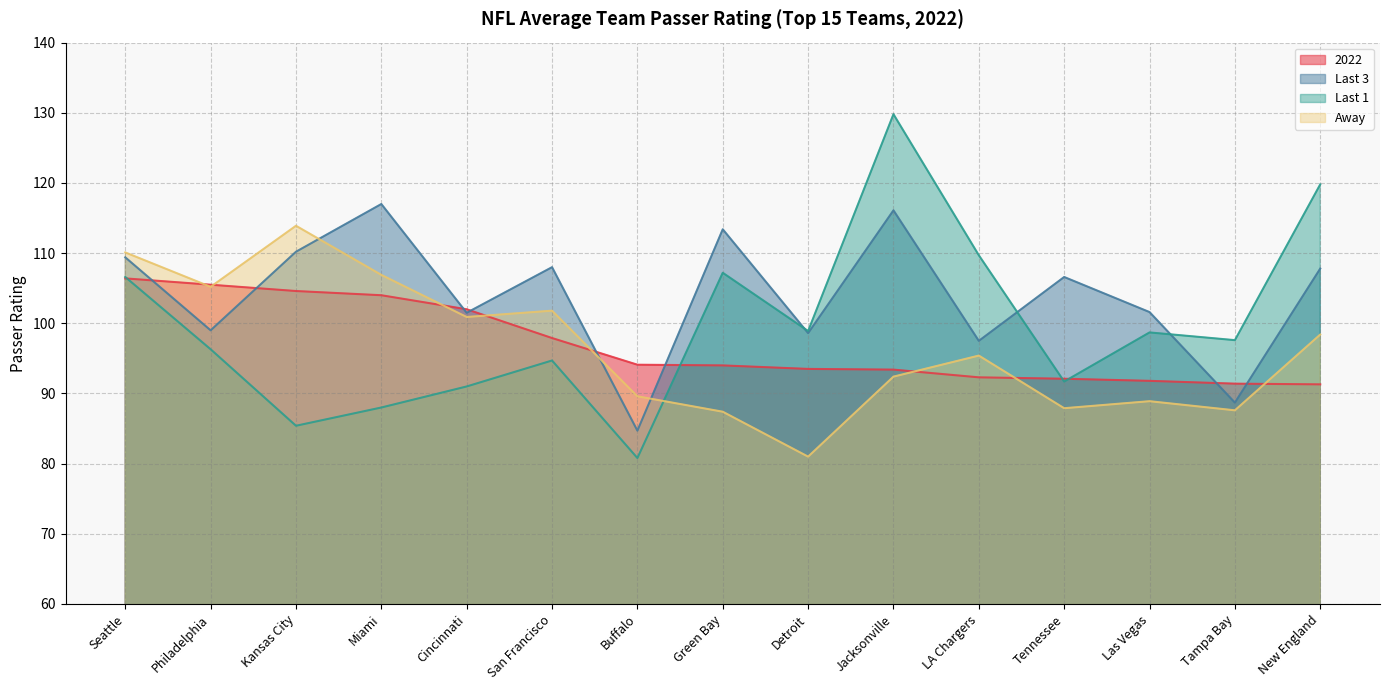

Where do Last 3 and 2022 first cross each other?

Seattle and Philadelphia